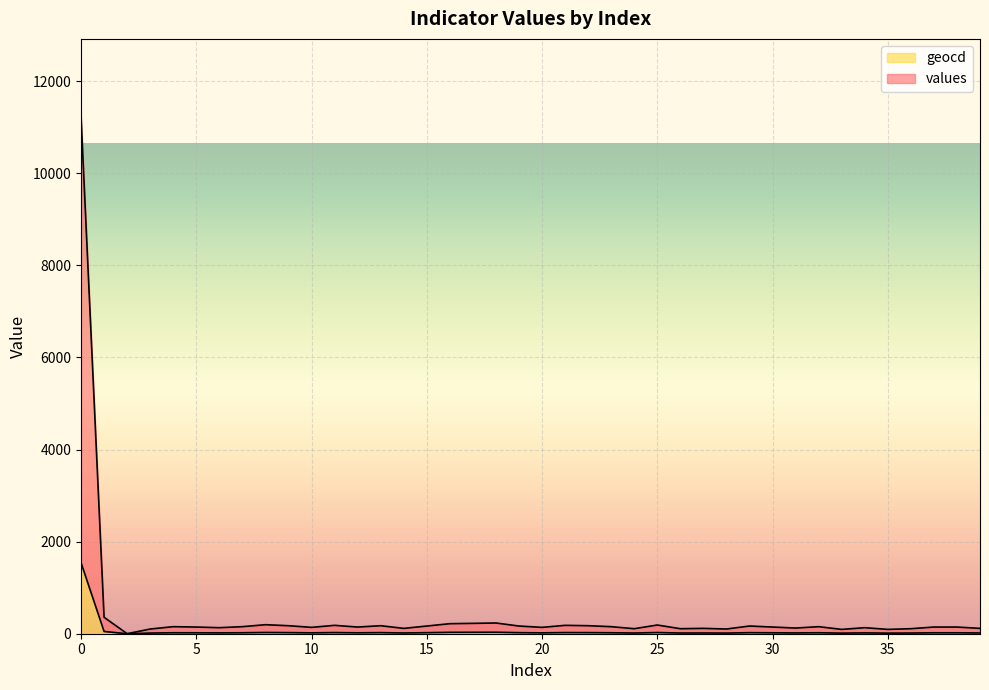

Reading left to right, list all the values displayed in this chart.

values: 0=11232	1=357	2=0	3=102	4=153	5=145	6=131	7=153	8=196	9=174	10=138	11=182	12=145	13=174	14=116	15=167	16=218	17=225	18=233	19=167	20=138	21=182	22=174	23=153	24=109	25=189	26=109	27=116	28=102	29=167	30=145	31=123	32=153	33=94	34=131	35=94	36=109	37=145	38=145	39=116
geocd: 0=1541	1=49	2=0	3=14	4=21	5=20	6=18	7=21	8=27	9=24	10=19	11=25	12=20	13=24	14=16	15=23	16=30	17=31	18=32	19=23	20=19	21=25	22=24	23=21	24=15	25=26	26=15	27=16	28=14	29=23	30=20	31=17	32=21	33=13	34=18	35=13	36=15	37=20	38=20	39=16